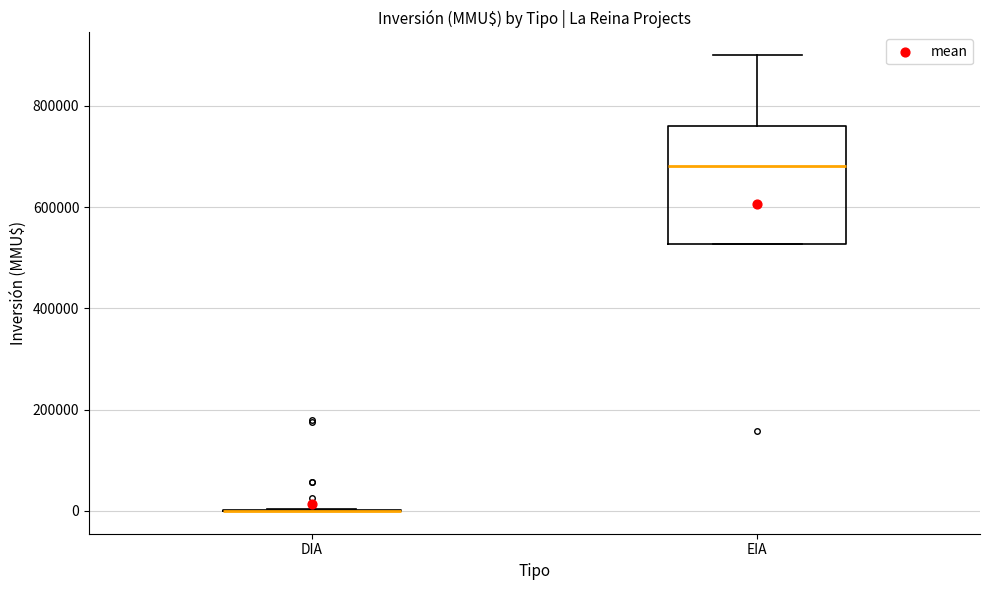

Reading left to right, transcribe this box plot: for each box, give where its median line is, the range the box spans, and where its two whiskers end, as read against the y-axis. The values are not printed on the chart, so give them approximately, as read against the axis.

DIA: box collapsed to a line at 0, whiskers 0 to 0
EIA: median 680000, box 520000 to 760000, whiskers 520000 to 900000